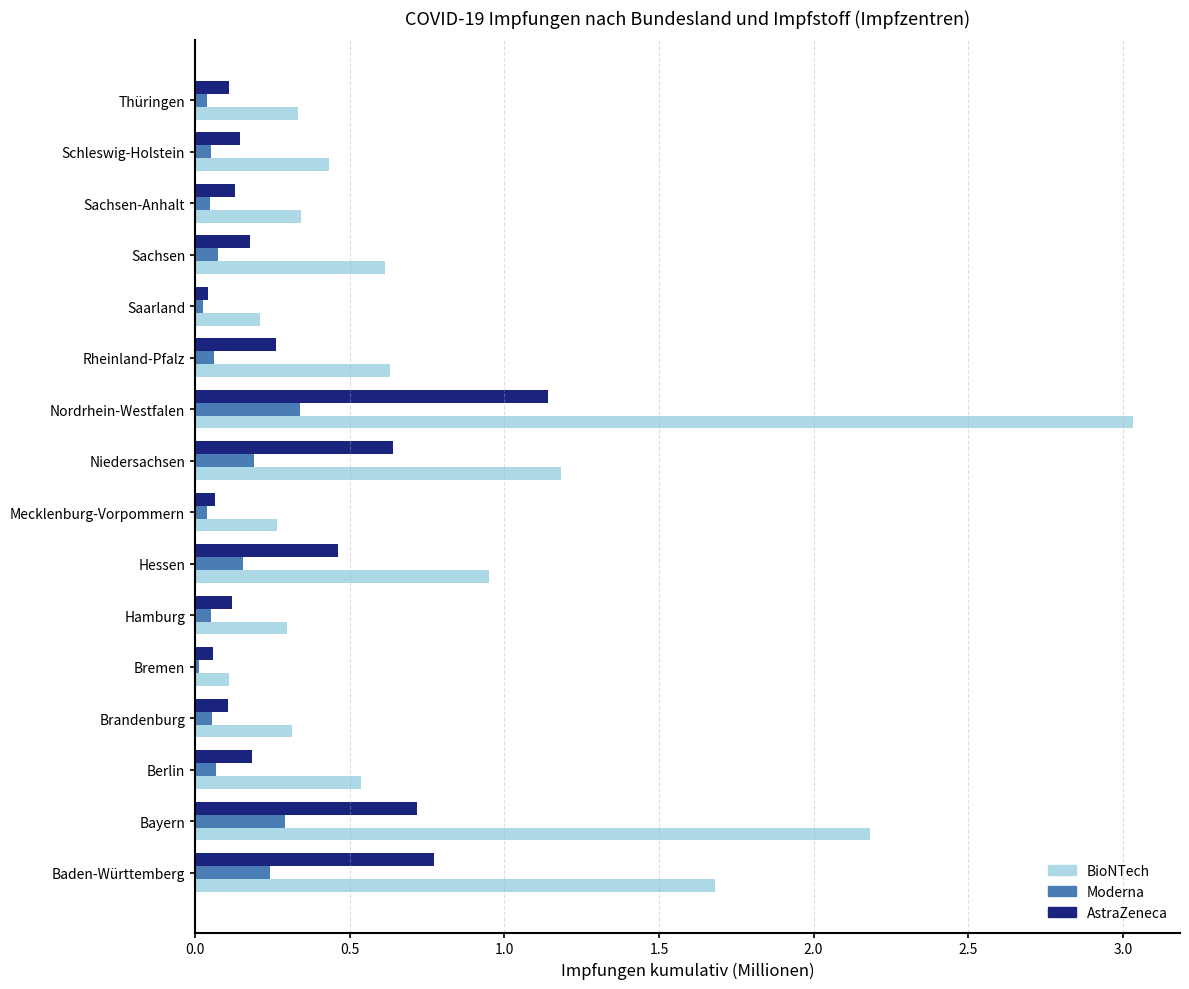

At which category is the sum across all series the highest?

Nordrhein-Westfalen